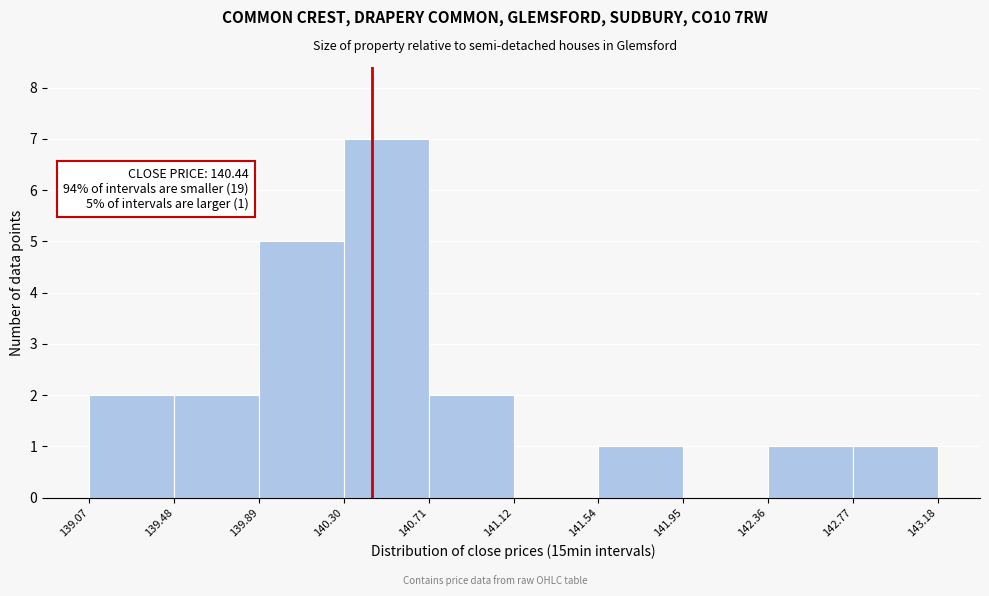

Over which range of the x-axis is the bar tallest?

140.30 to 140.71